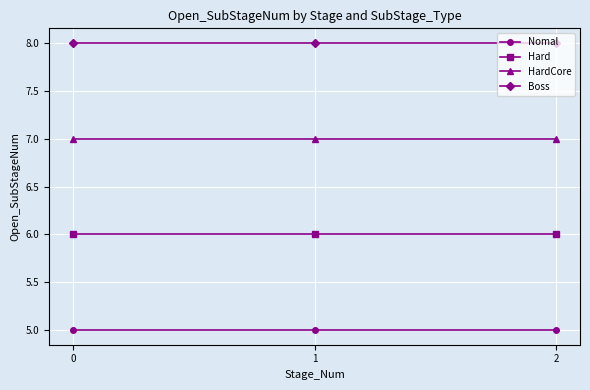

What is the sum of the HardCore values at 2 and 0?

14